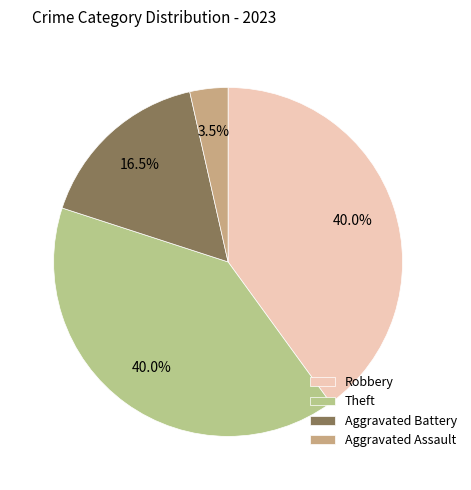

Which category has the smallest portion of the pie?

Aggravated Assault